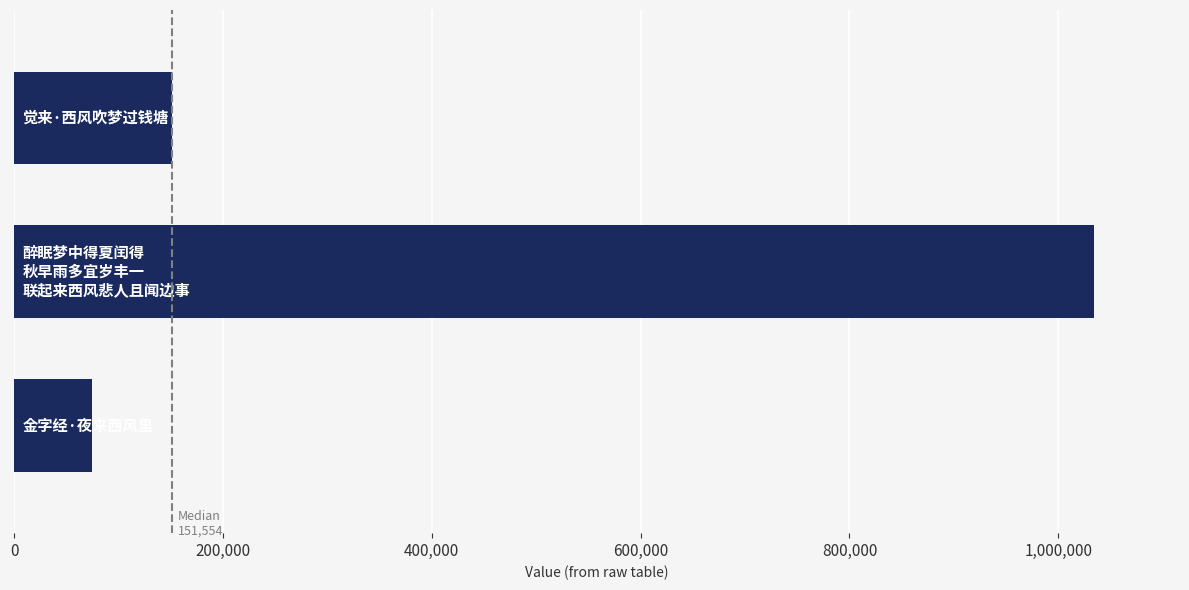

What is the average value?

419909